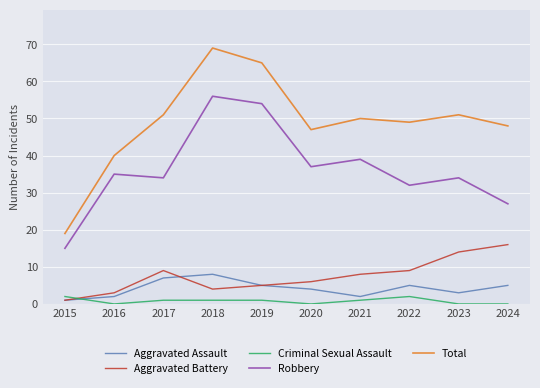

What is the greatest value displayed?

69